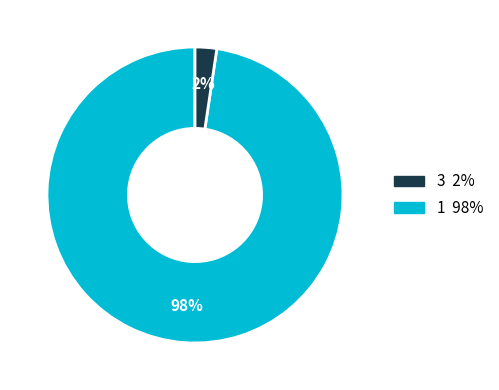

Does any single category account for the majority?

Yes